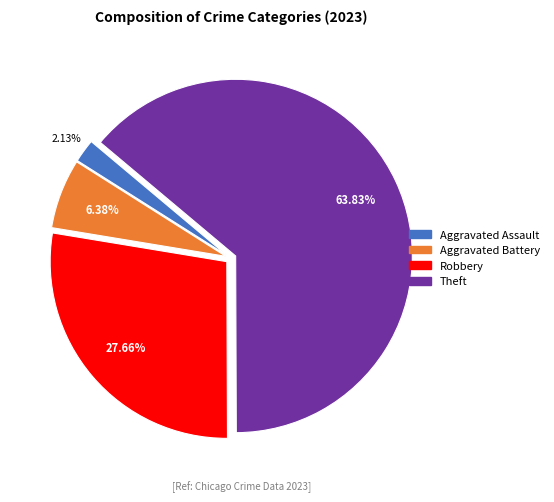

Is there a majority slice in this chart?

Yes